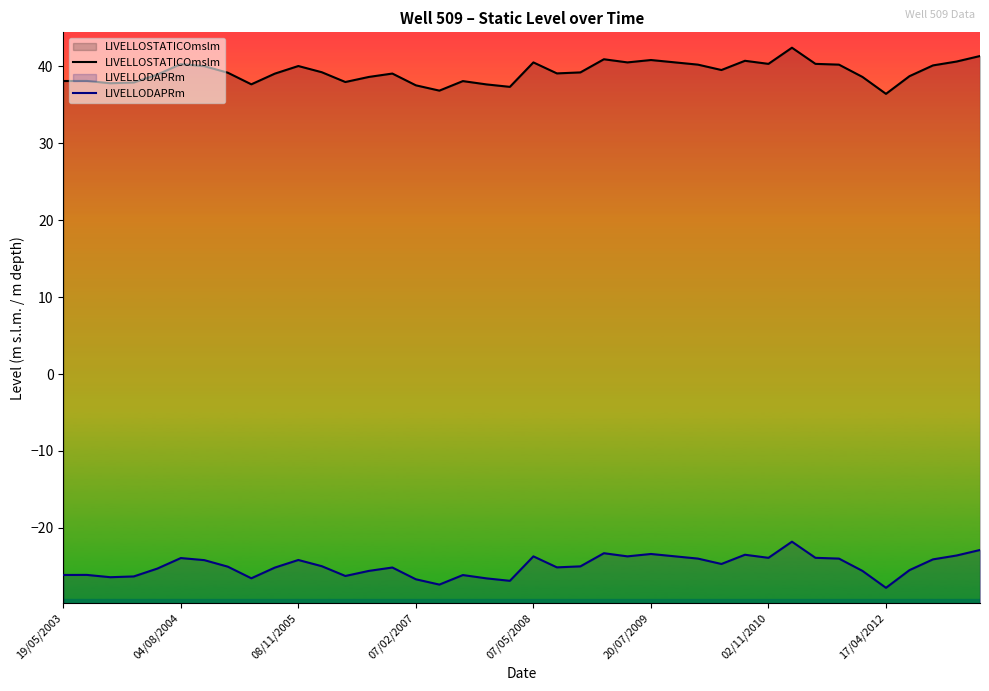

True or false: LIVELLOSTATICOmslm and LIVELLODAPRm intersect in this chart.

False